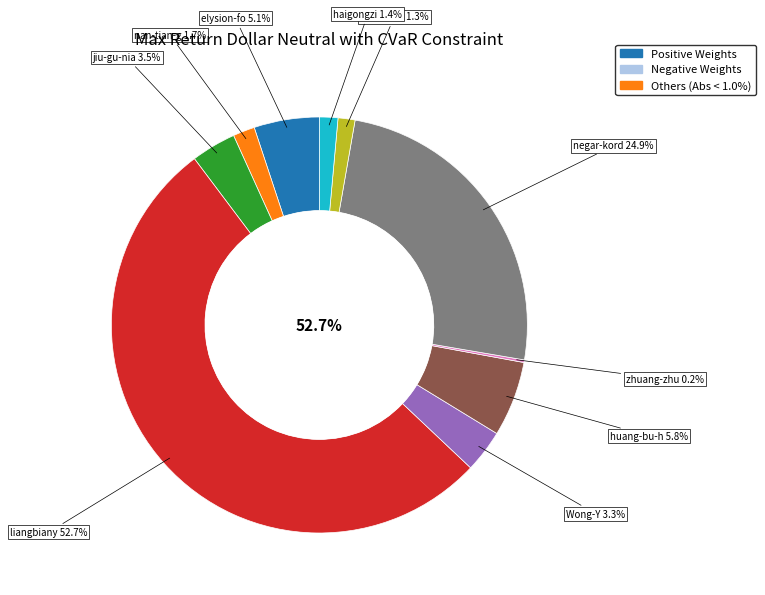

To the nearest percent, what portion does nan-tian-ge-85 represent?

2%